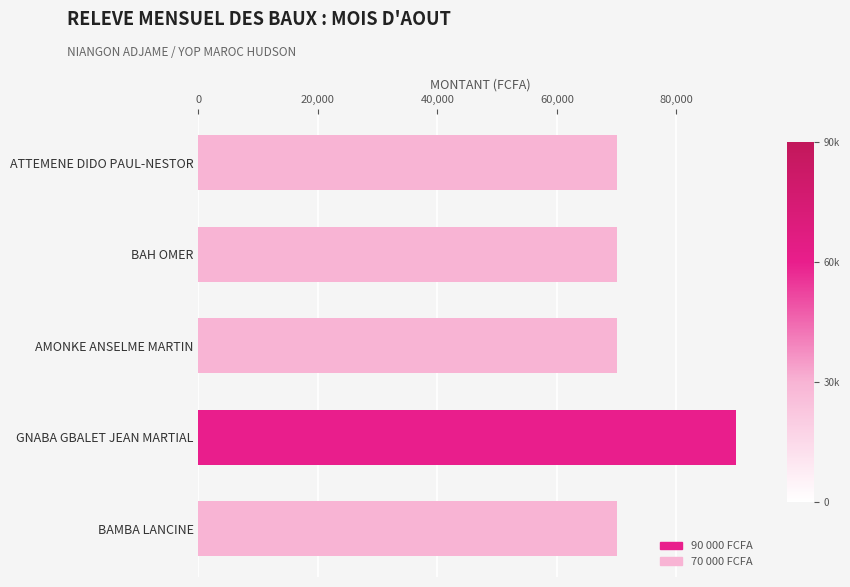

Is it true that the value at AMONKE ANSELME MARTIN is 70000?

True